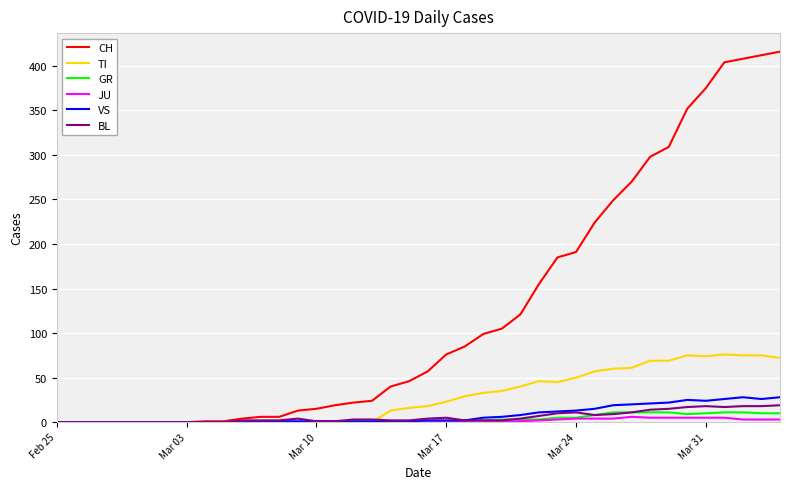

What is the greatest value displayed?

416